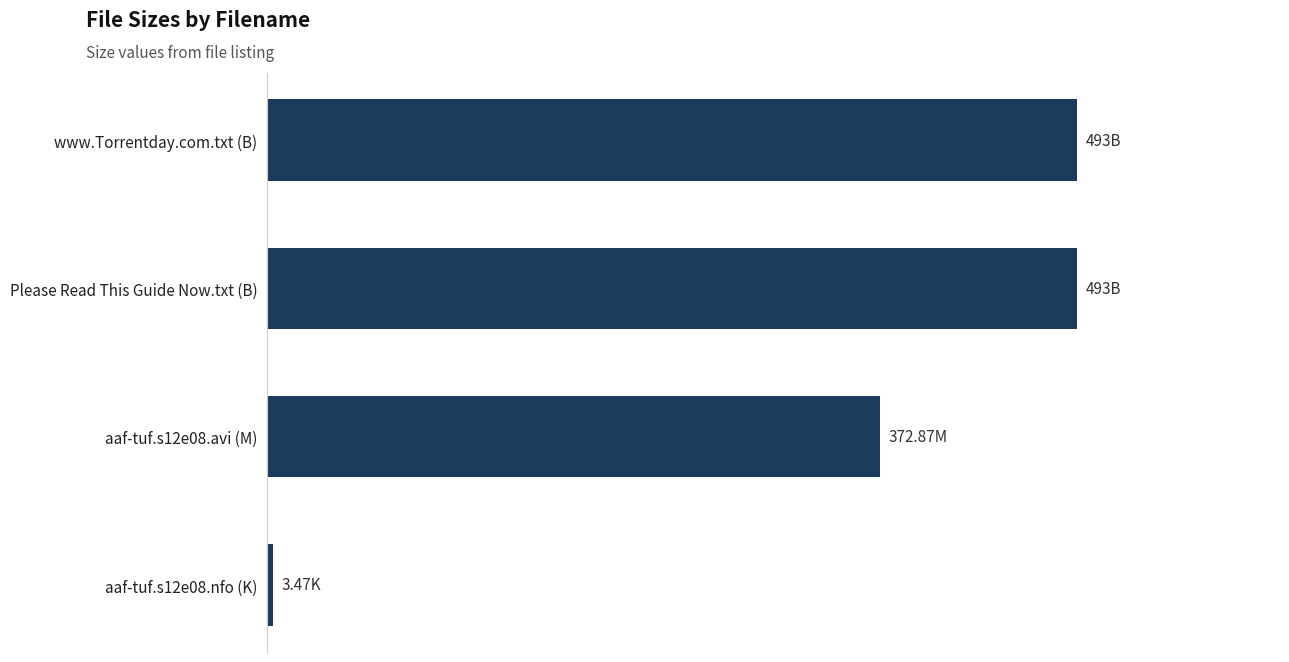

What is the smallest value displayed?

3.5